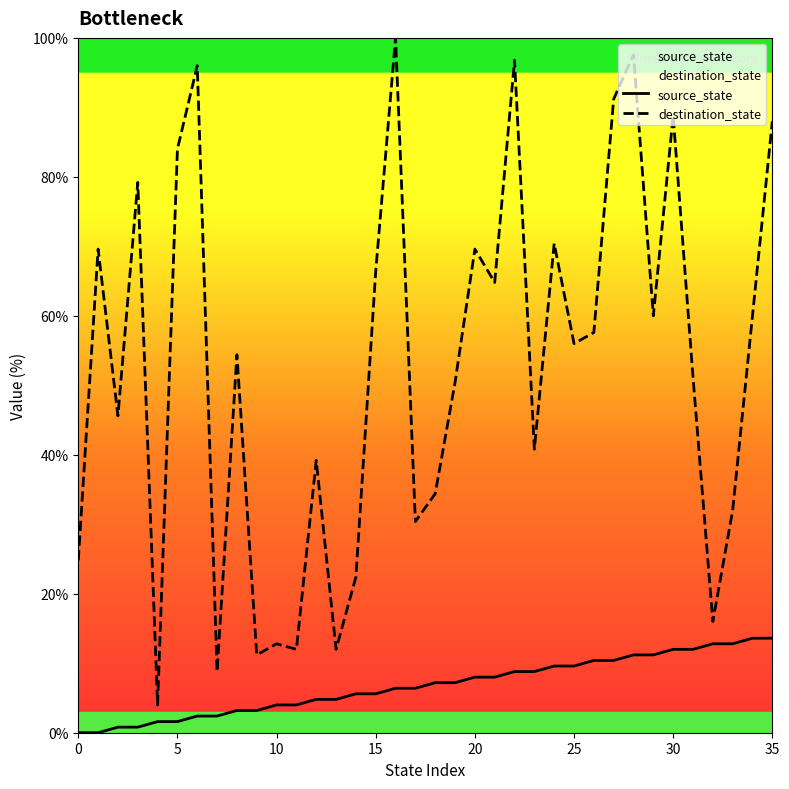

Which category has the highest value in the destination_state series?

16